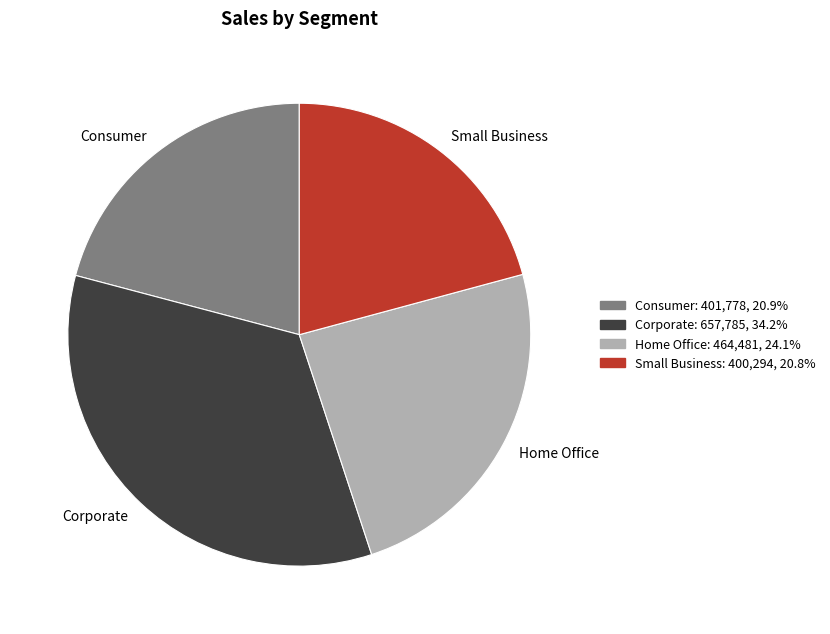

What is the ratio of the value at Home Office to the value at Consumer?

1.2